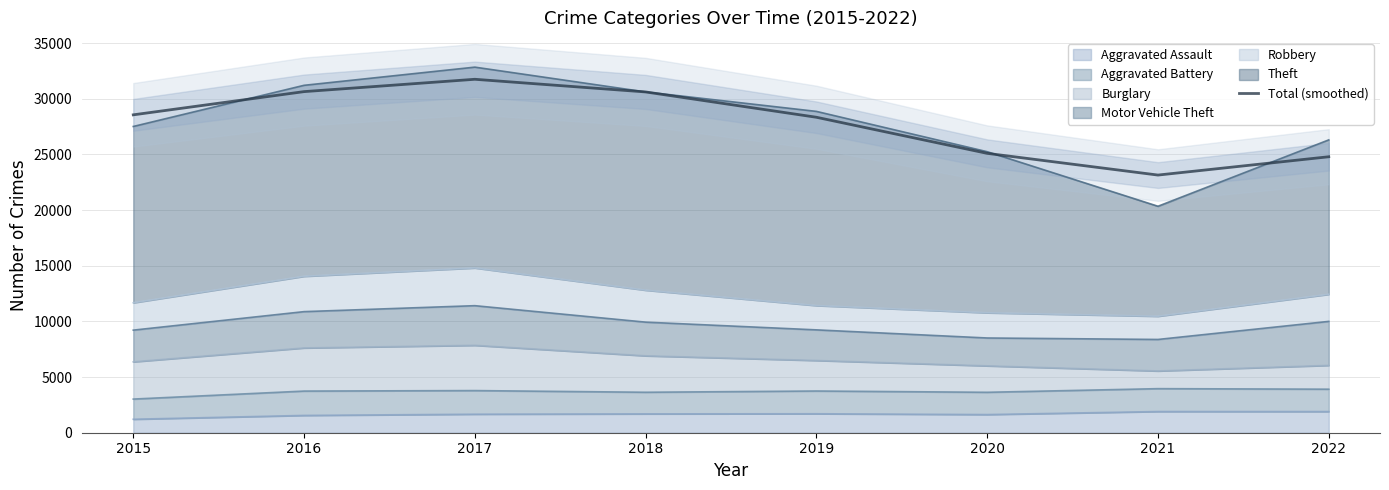

True or false: the data shows 16435.2 at 2018.

False